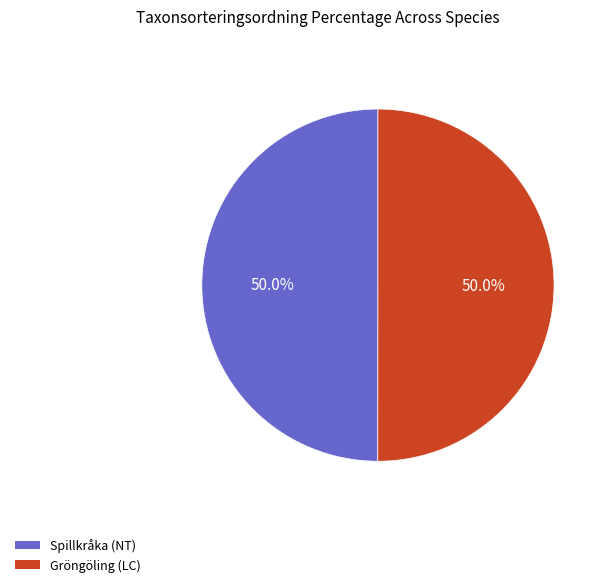

True or false: Spillkråka (NT) accounts for 50% of the total.

True